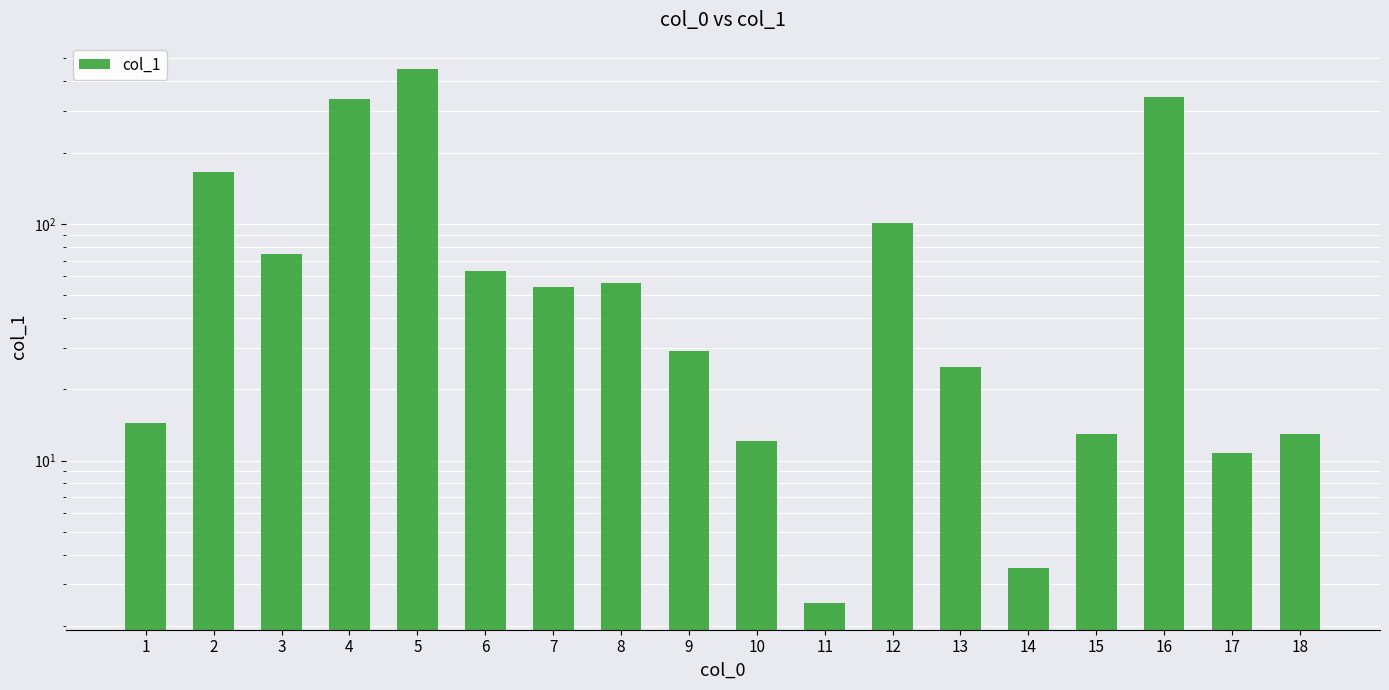

What is the value of the 1st bar from the left?

14.4